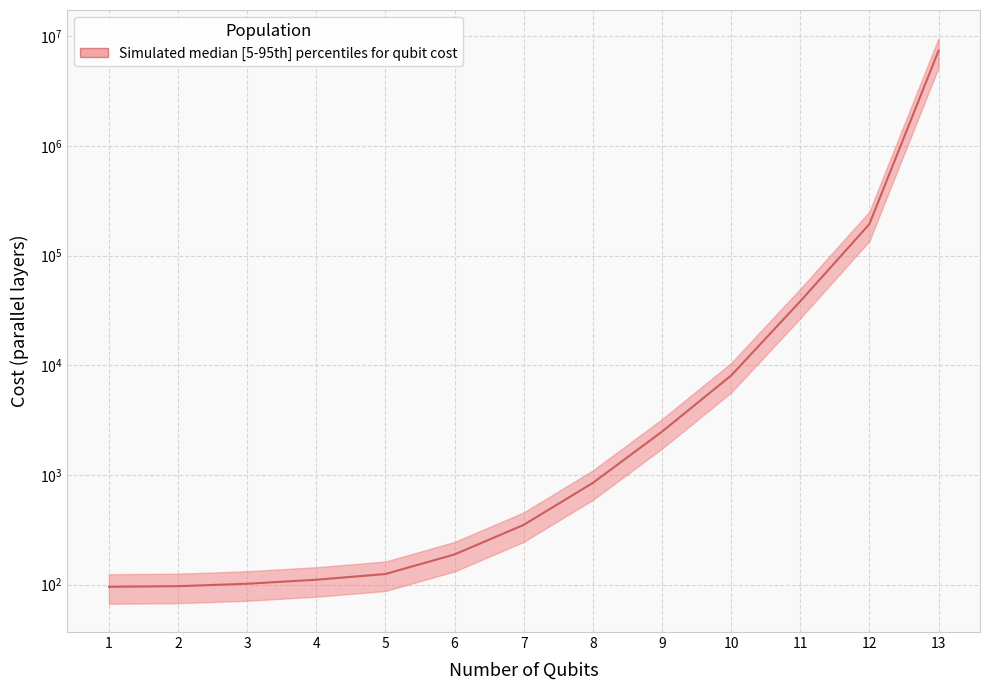

Between 3 and 7, which is larger?

7